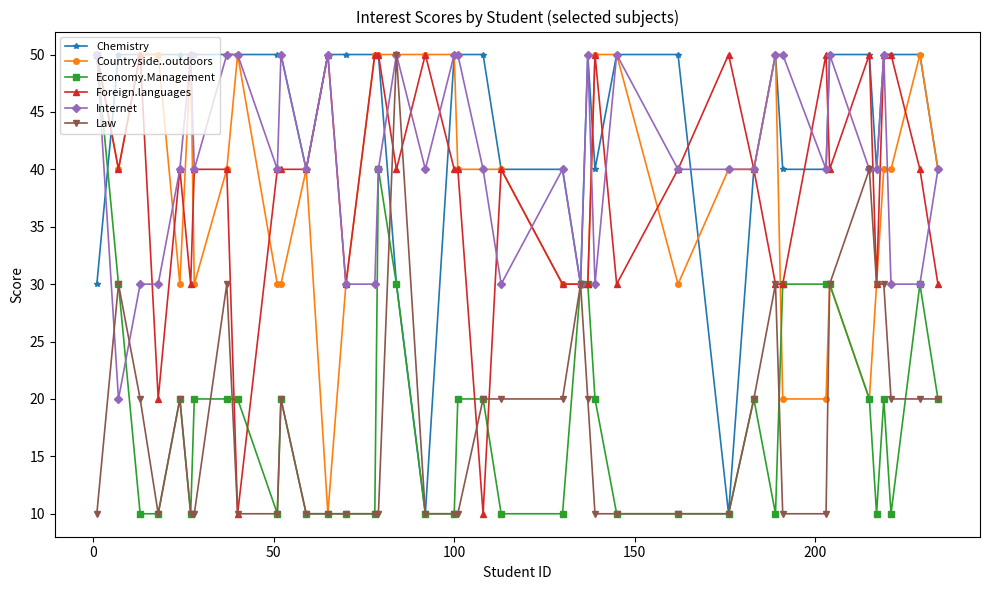

True or false: Countryside..outdoors has more than 2 points higher than both neighbors.

True